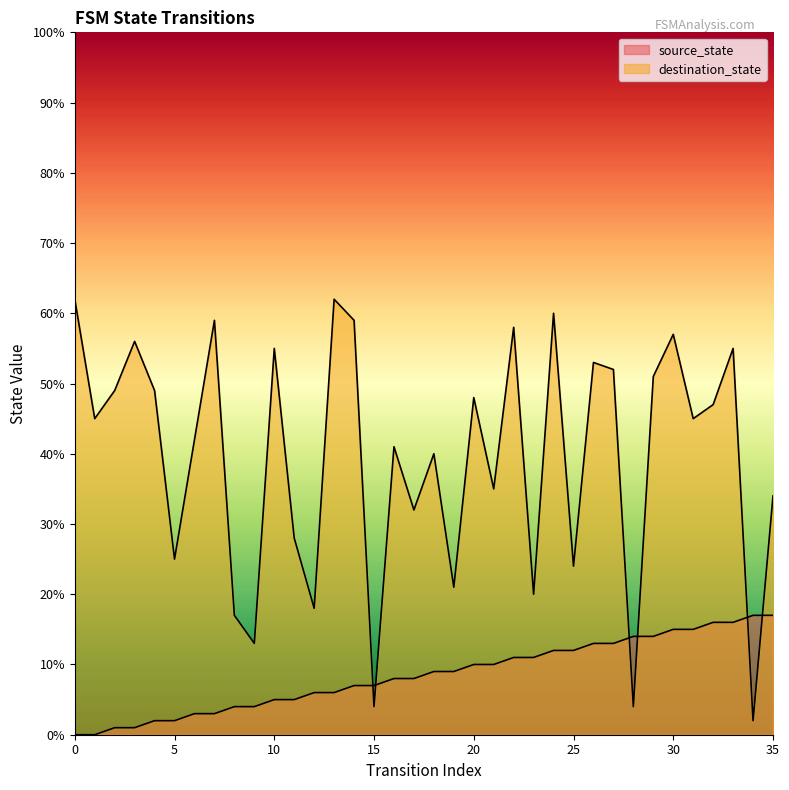

Reading left to right, list all the values displayed in this chart.

source_state: 0	0	1	1	2	2	3	3	4	4	5	5	6	6	7	7	8	8	9	9	10	10	11	11	12	12	13	13	14	14	15	15	16	16	17	17
destination_state: 62	45	49	56	49	25	42	59	17	13	55	28	18	62	59	4	41	32	40	21	48	35	58	20	60	24	53	52	4	51	57	45	47	55	2	34